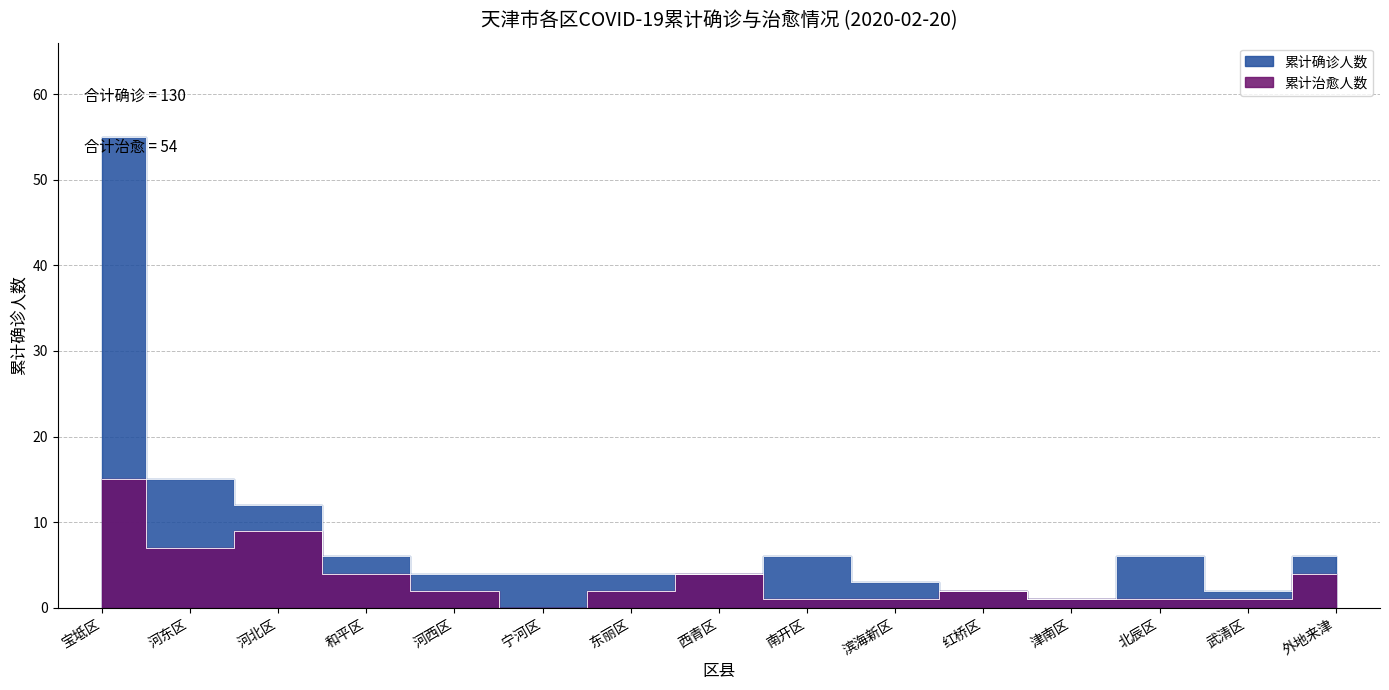

What is the greatest value displayed?

55